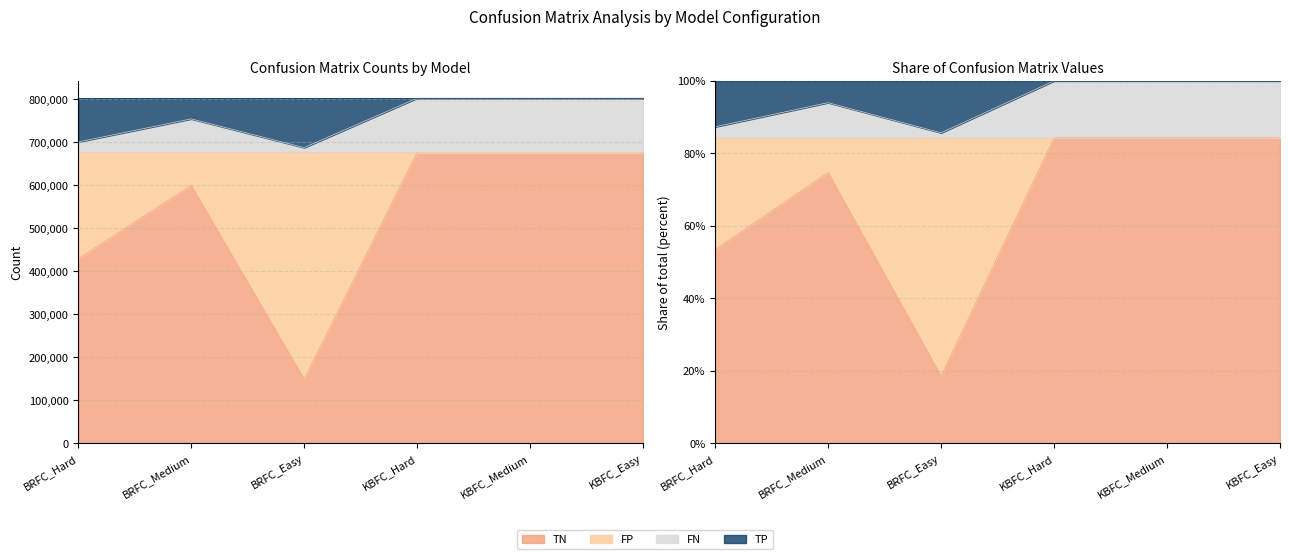

The value of TN at KBFC_Hard is 964135.7. True or false?

False